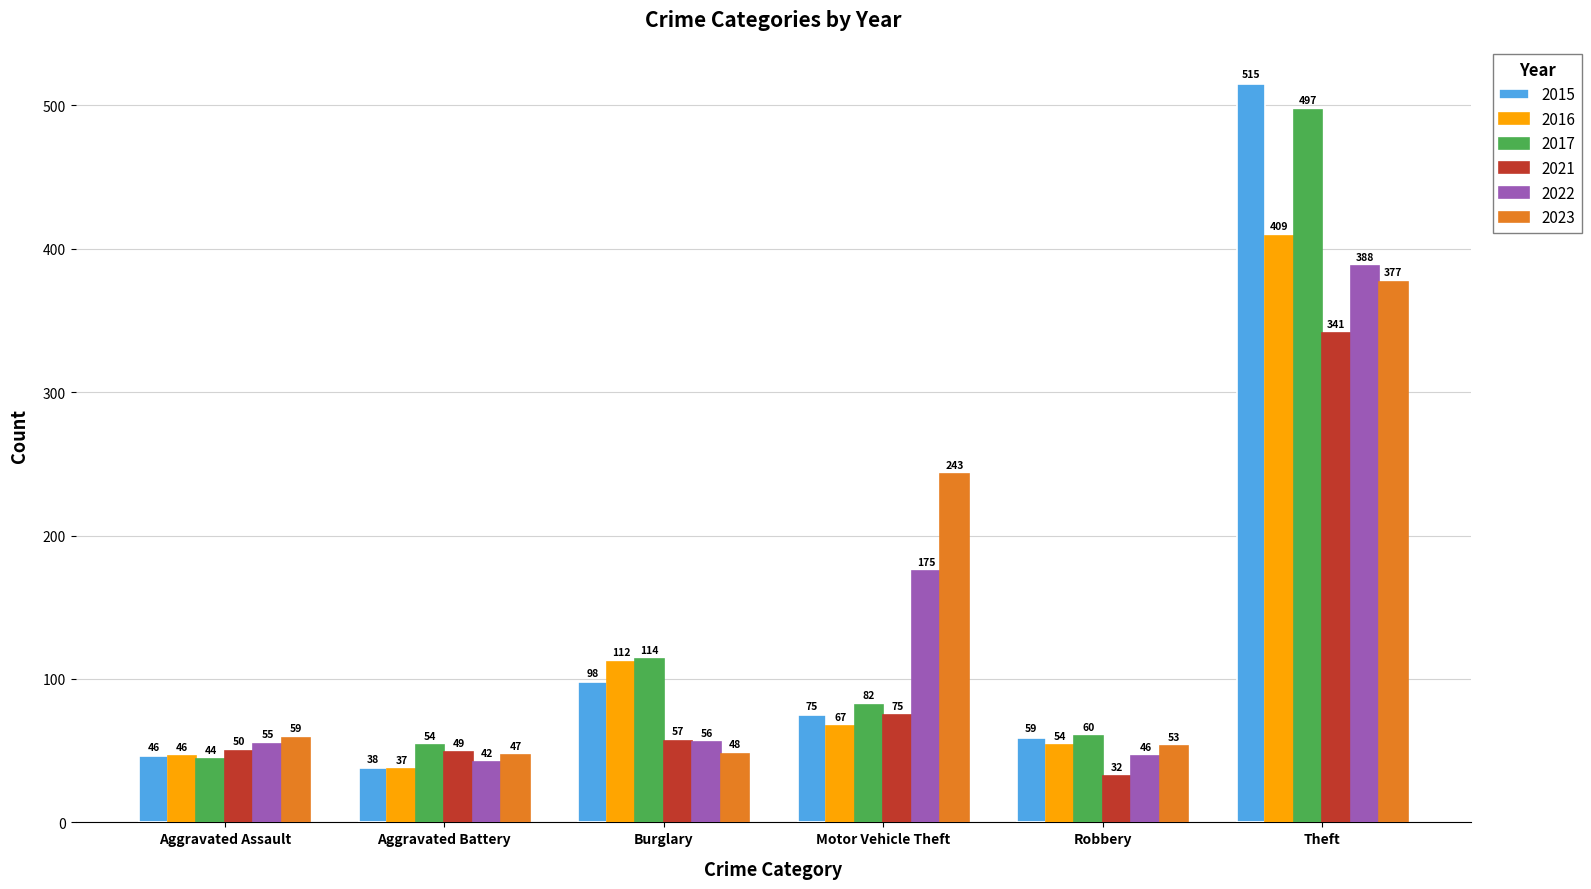

True or false: 2021 has a value of 75 at Motor Vehicle Theft.

True